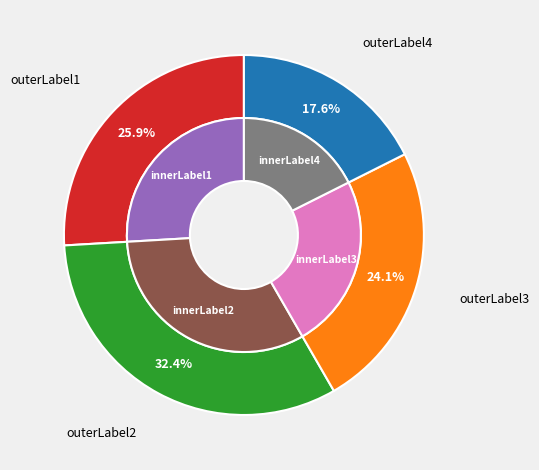

The c slice represents 24% of the pie. True or false?

True